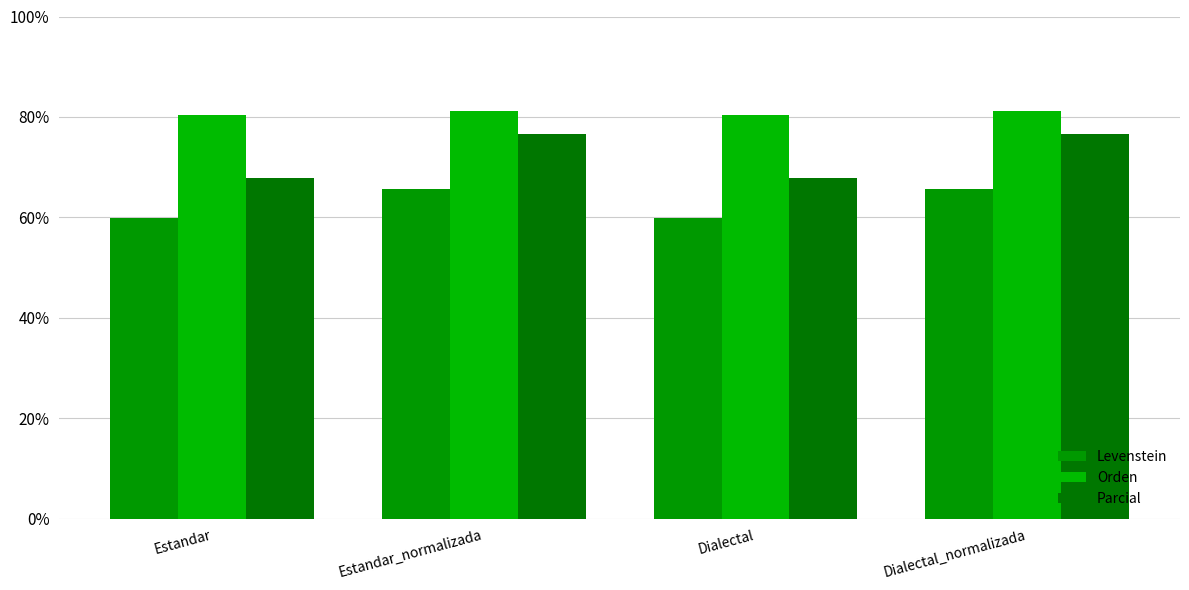

Which category has the lowest value in the Levenstein series?

Estandar